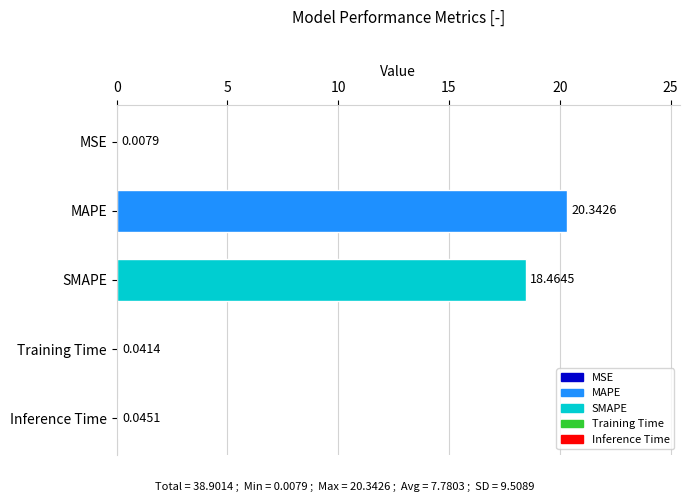

What is the sum of all values?

38.9